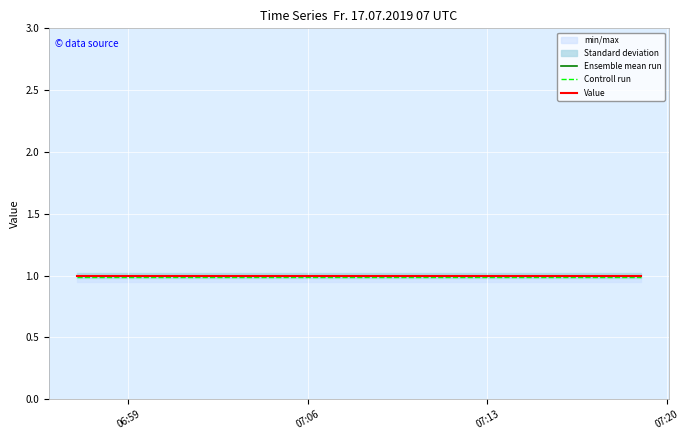

True or false: Controll run has a value of 1.5 at 07:13.

False